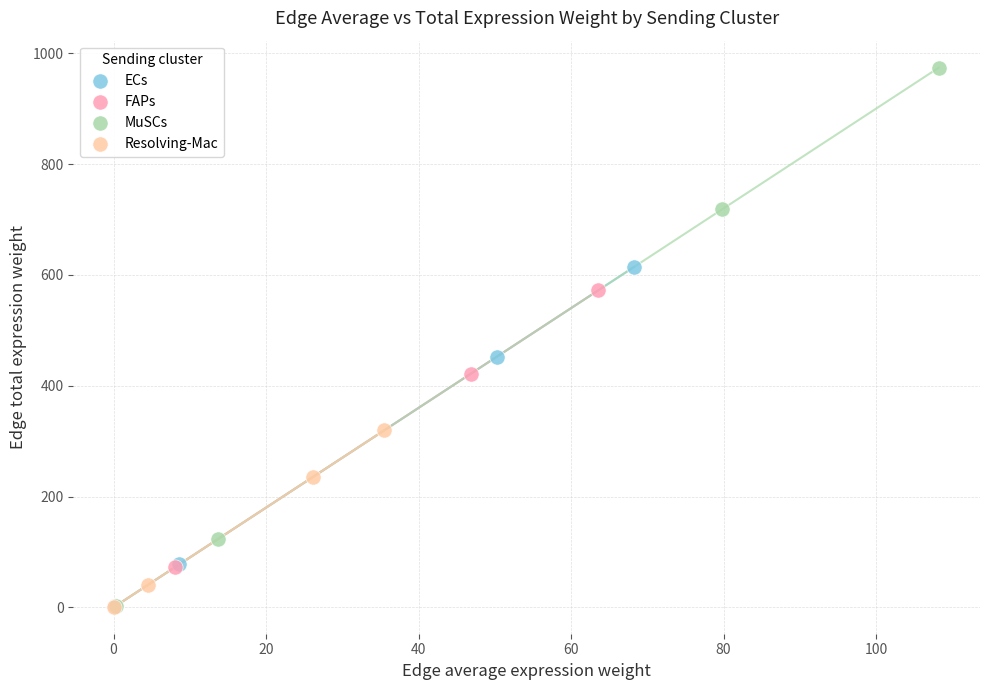

Which series reaches the maximum Y coordinate?

MuSCs